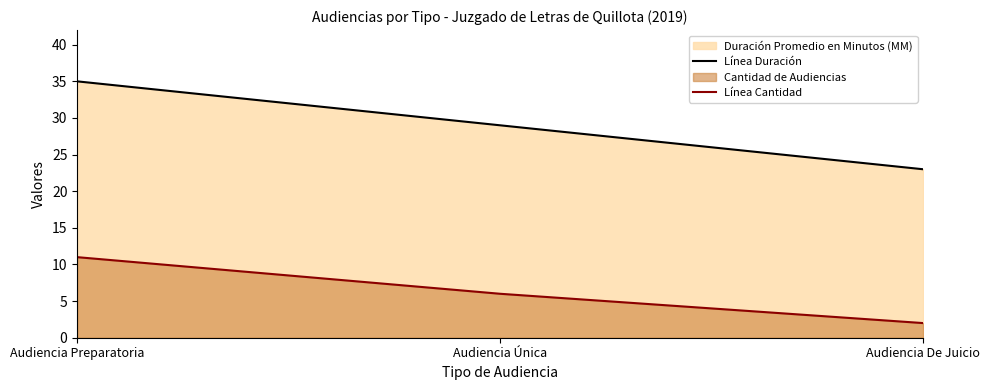

List the series in order of their overall mean, lowest first.

Línea Cantidad, Línea Duración